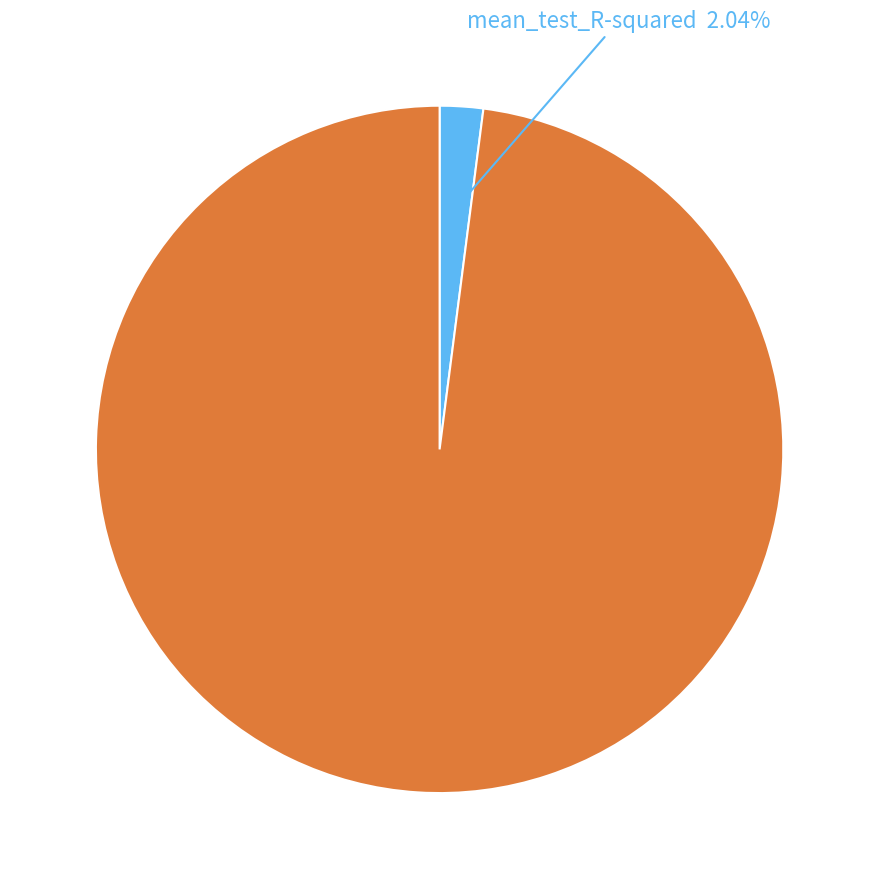

How many slices are in this pie chart?

2